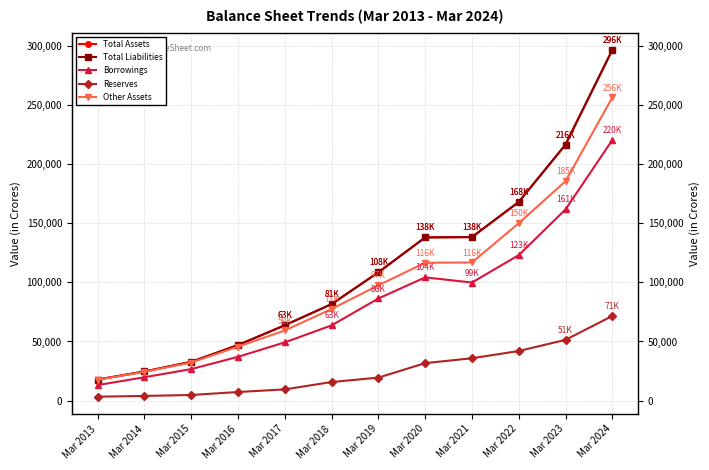

Rank the categories by Total Assets value from lowest to highest.

Mar 2013, Mar 2014, Mar 2015, Mar 2016, Mar 2017, Mar 2018, Mar 2019, Mar 2020, Mar 2021, Mar 2022, Mar 2023, Mar 2024